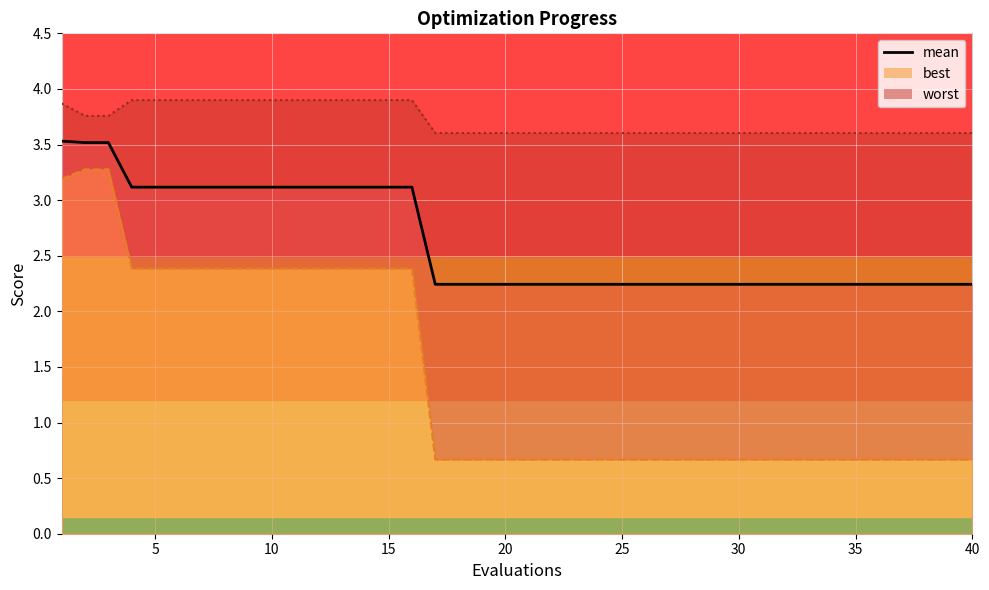

The value of mean at 26 is 2.2. True or false?

True